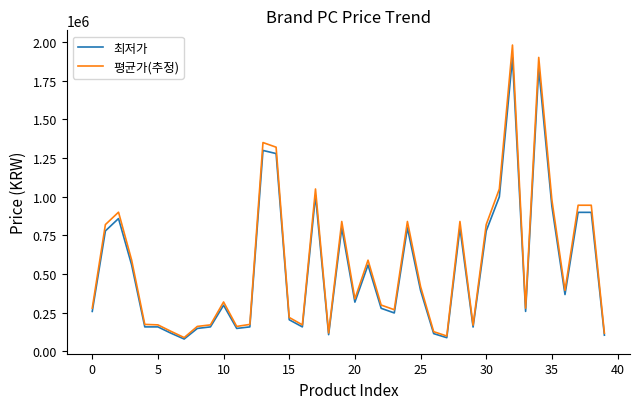

Which series has the widest spread of values?

평균가(추정)